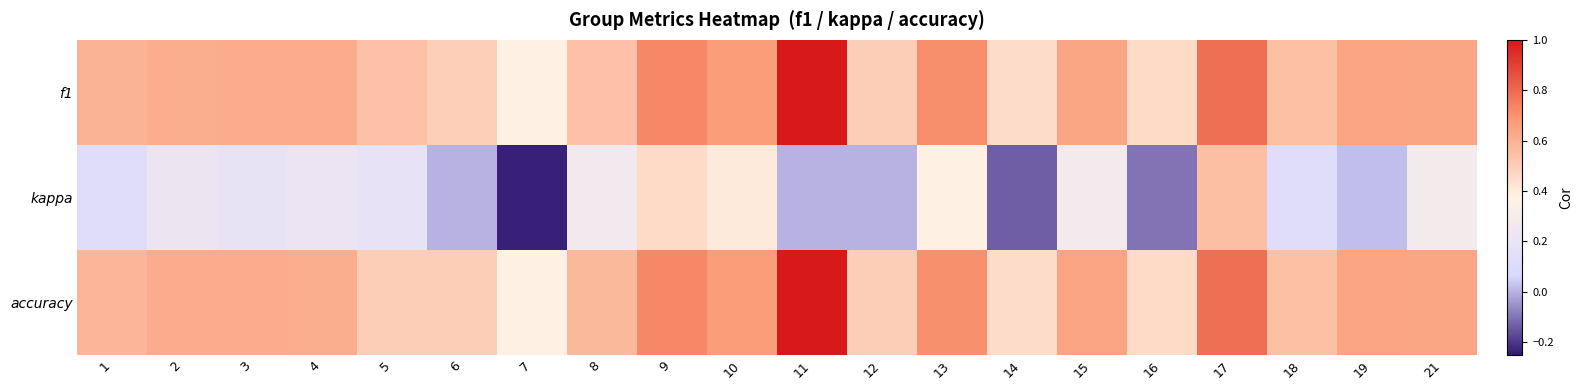

Which series has the largest total across all categories?

f1